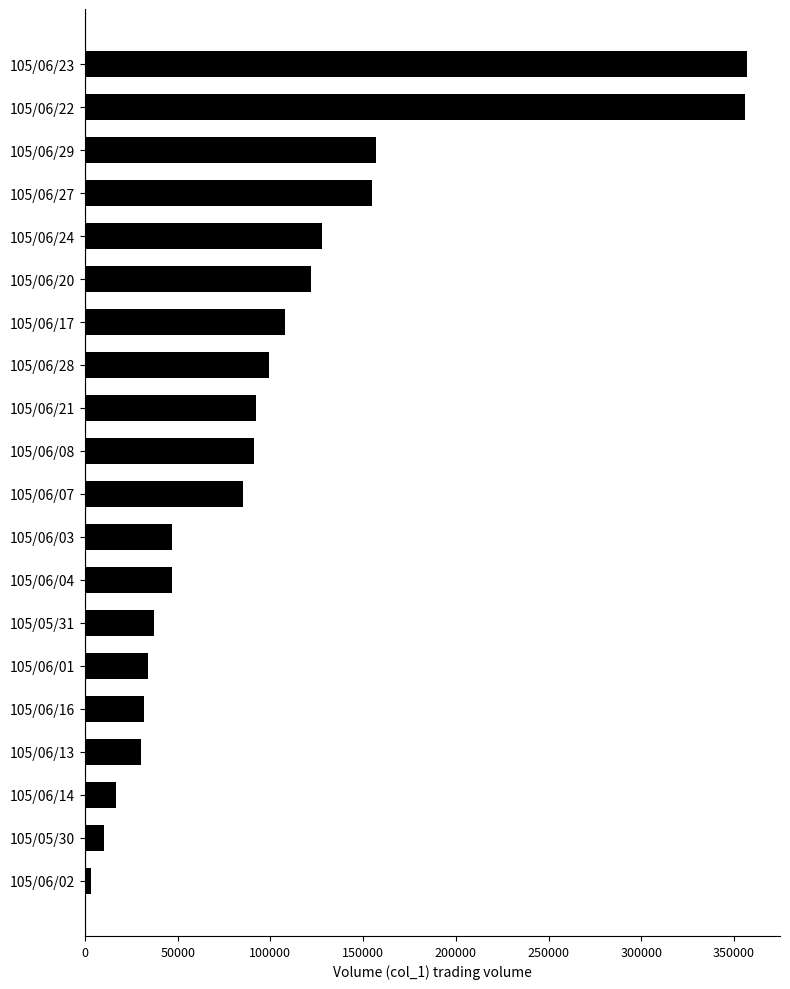

Between 105/06/27 and 105/06/14, which is larger?

105/06/27